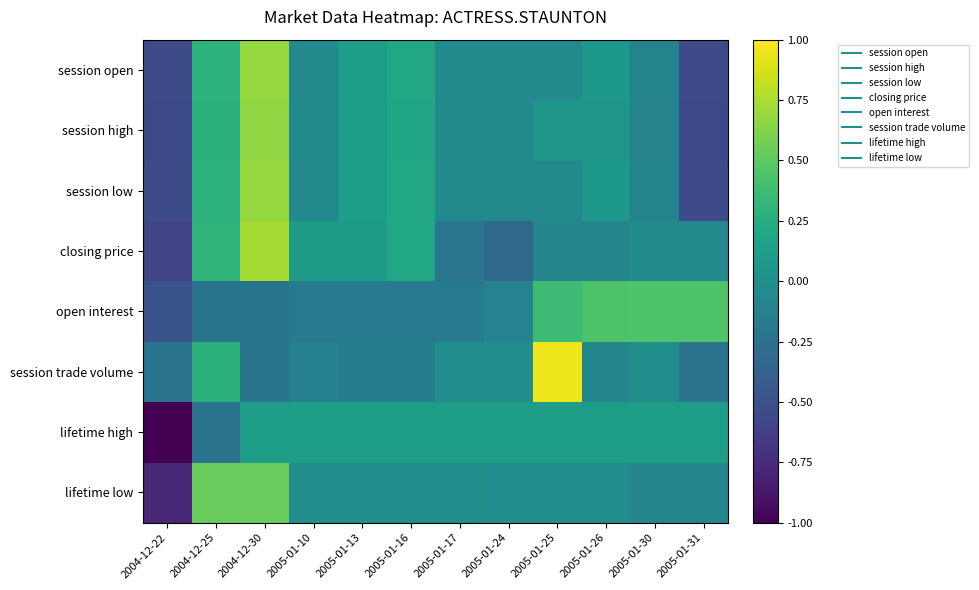

At which category is the sum across all series the highest?

2004-12-30